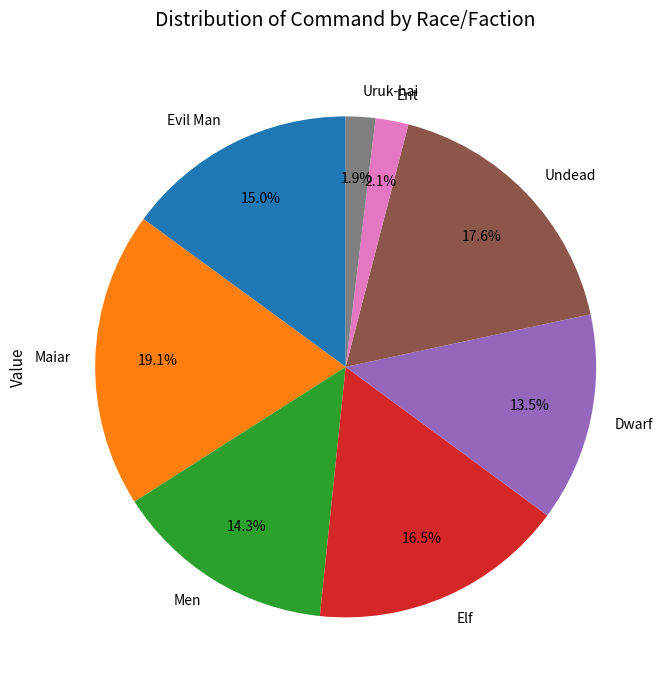

Is there a majority slice in this chart?

No